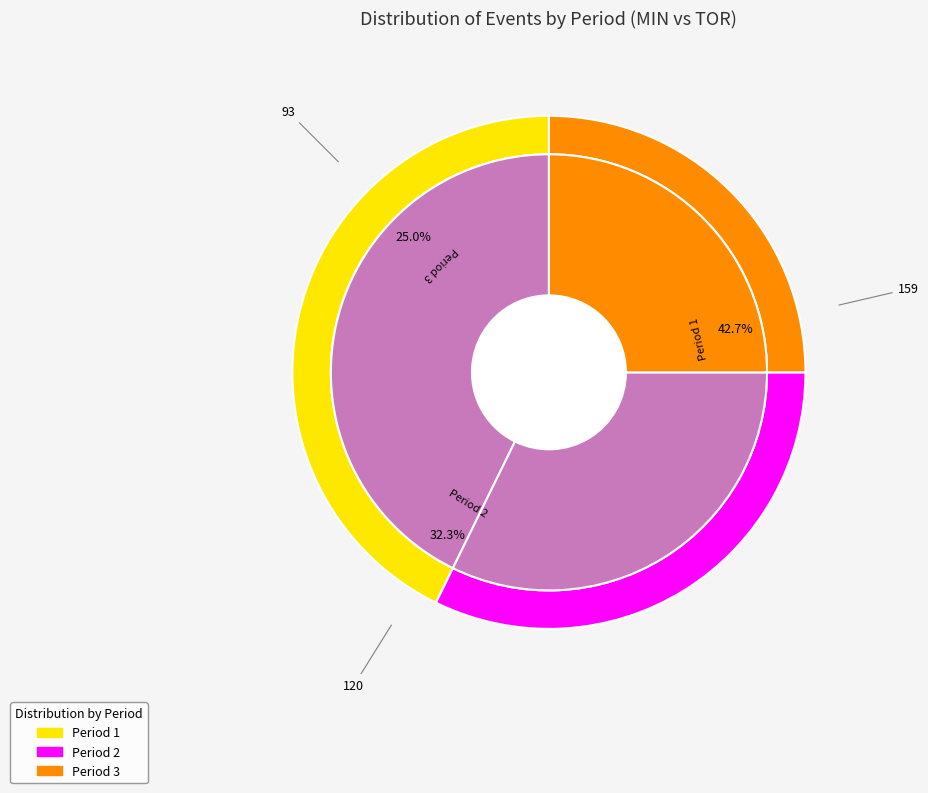

Does Period 3 account for over 50% of the chart?

No